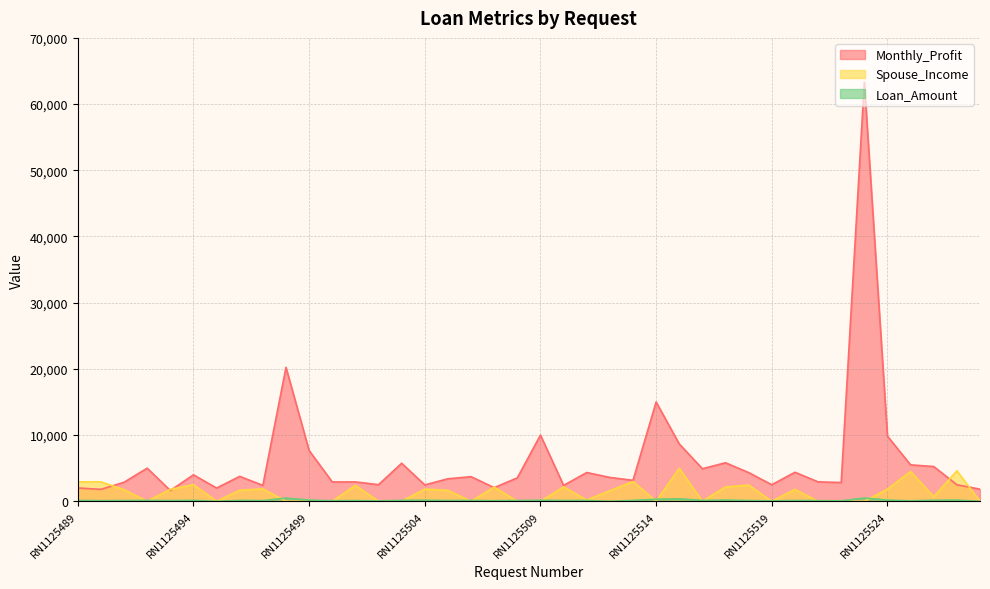

What is the sum of all Spouse_Income values?

53392